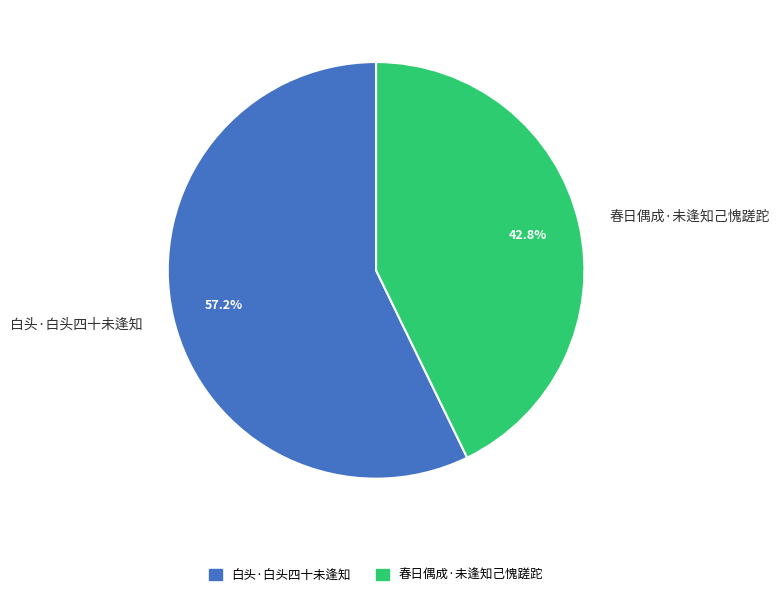

What portion of the pie excludes 春日偶成·未逢知己愧蹉跎?

57.2%